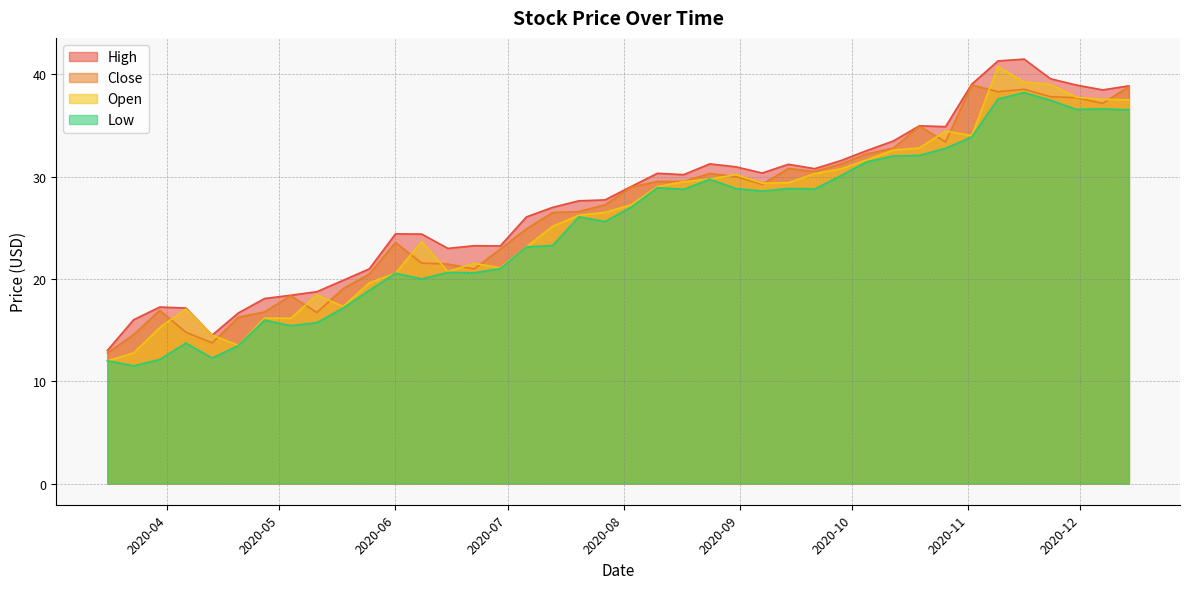

Reading right to left, what are all the values shown in this chart?

High: 38.9	38.5	38.9	39.6	41.5	41.3	39.0	34.9	35.0	33.5	32.5	31.6	30.8	31.2	30.3	31.0	31.2	30.2	30.3	29.0	27.7	27.6	27.0	26.1	23.2	23.2	23.0	24.4	24.4	21.0	19.9	18.8	18.4	18.1	16.7	14.5	17.1	17.2	16.0	13.0
Close: 38.8	37.2	37.7	37.8	38.5	38.3	39.0	33.4	34.9	32.8	32.2	31.2	30.5	30.8	29.2	30.0	30.3	29.5	29.5	29.0	27.2	26.6	26.5	24.9	22.9	21.0	21.5	21.5	23.6	20.5	19.0	16.7	18.4	16.8	16.2	13.7	14.8	16.9	14.6	12.8
Low: 36.5	36.6	36.6	37.5	38.2	37.6	33.9	32.8	32.1	32.0	31.5	30.1	28.8	28.8	28.6	28.8	29.7	28.8	28.9	27.0	25.6	26.1	23.3	23.1	21.0	20.6	20.6	20.0	20.5	18.9	17.1	15.7	15.4	16.0	13.5	12.3	13.7	12.1	11.5	12.0
Open: 37.5	37.5	37.8	39.0	39.2	40.7	34.0	34.5	32.8	32.6	31.6	30.8	30.3	29.4	29.4	30.2	29.8	29.5	29.0	27.2	26.5	26.2	25.1	23.1	21.1	21.5	20.7	23.6	20.5	19.6	17.3	18.4	16.1	16.2	13.5	14.5	17.1	15.2	12.8	12.0